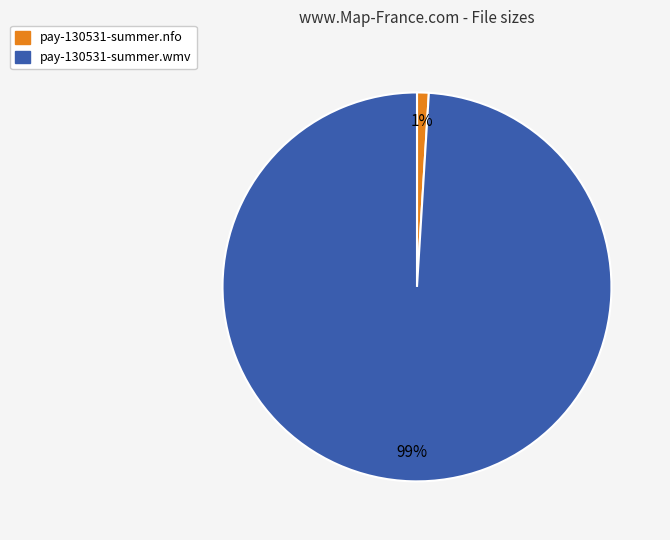

To the nearest percent, what portion does pay-130531-summer.wmv represent?

99%